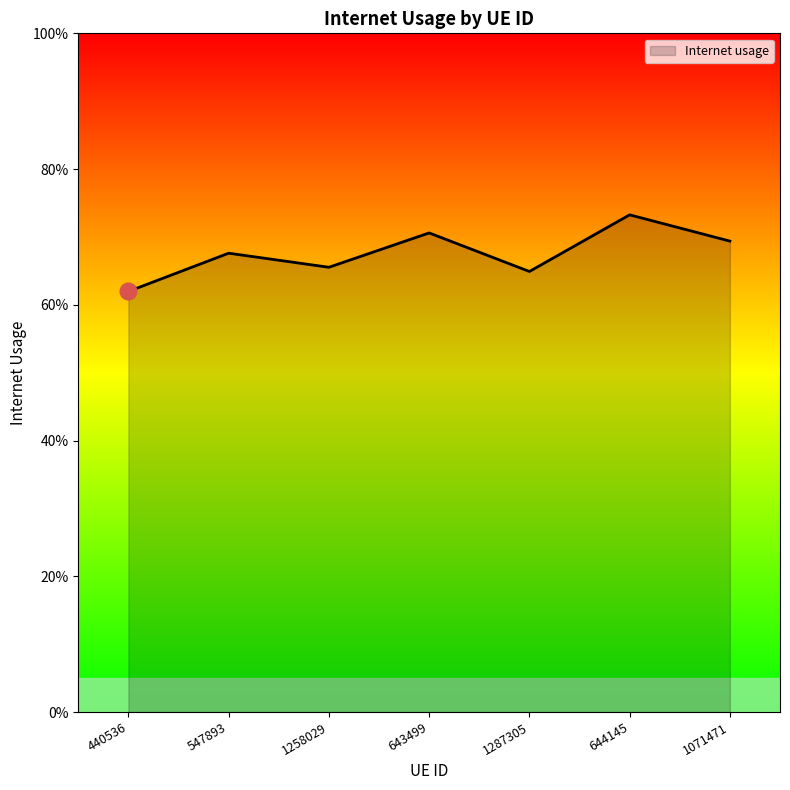

Does the chart display data point markers on the line(s)?

No